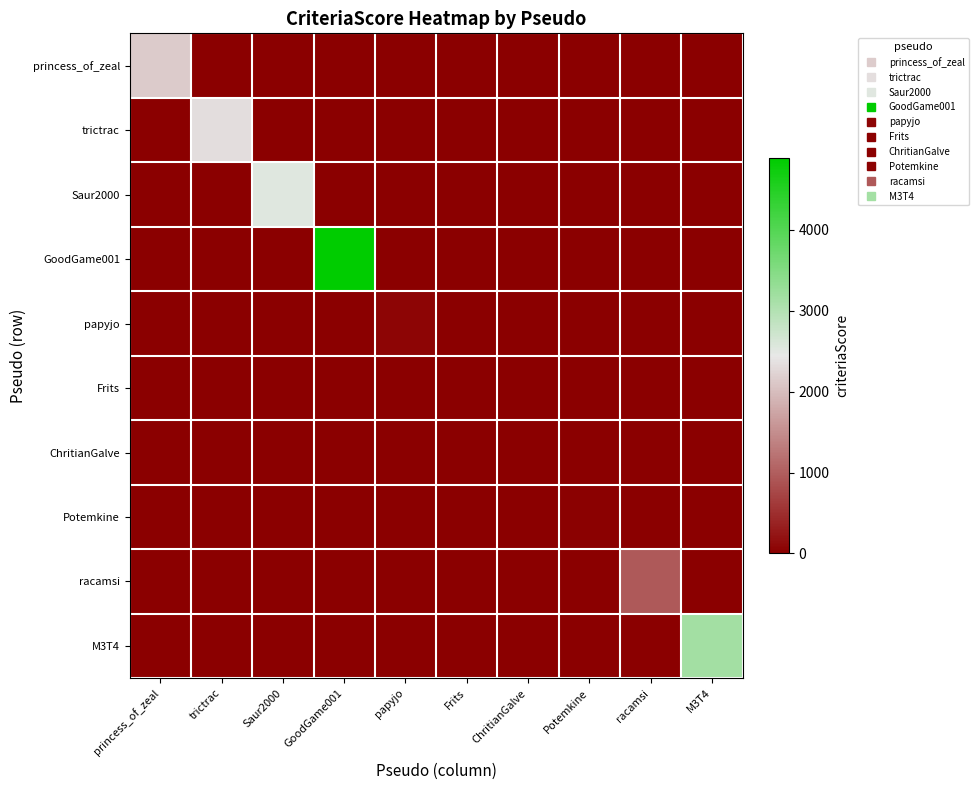

Count the number of data series in this chart.

10